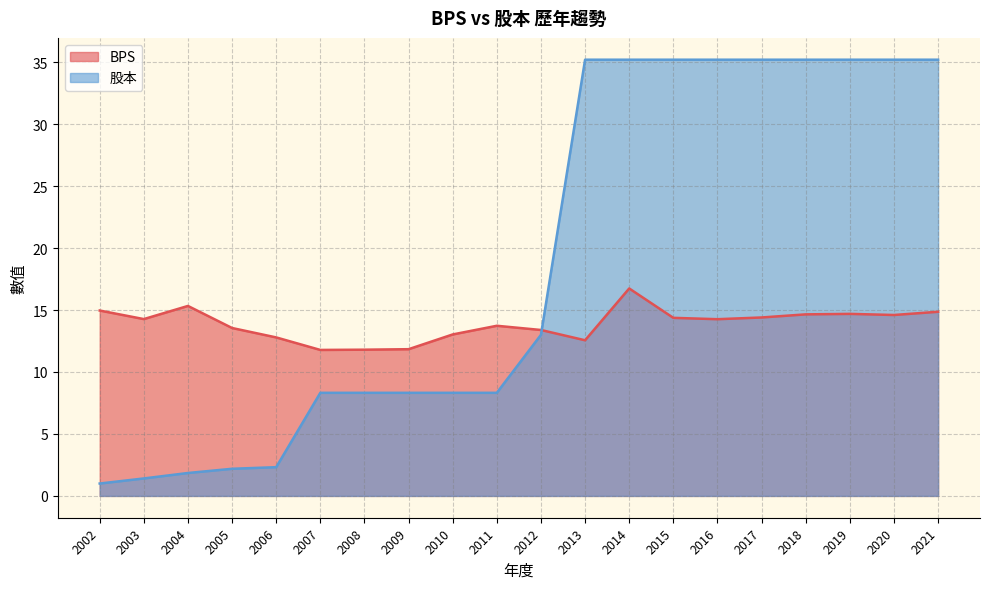

What is the value of the BPS point at the 12th from the left?

12.6